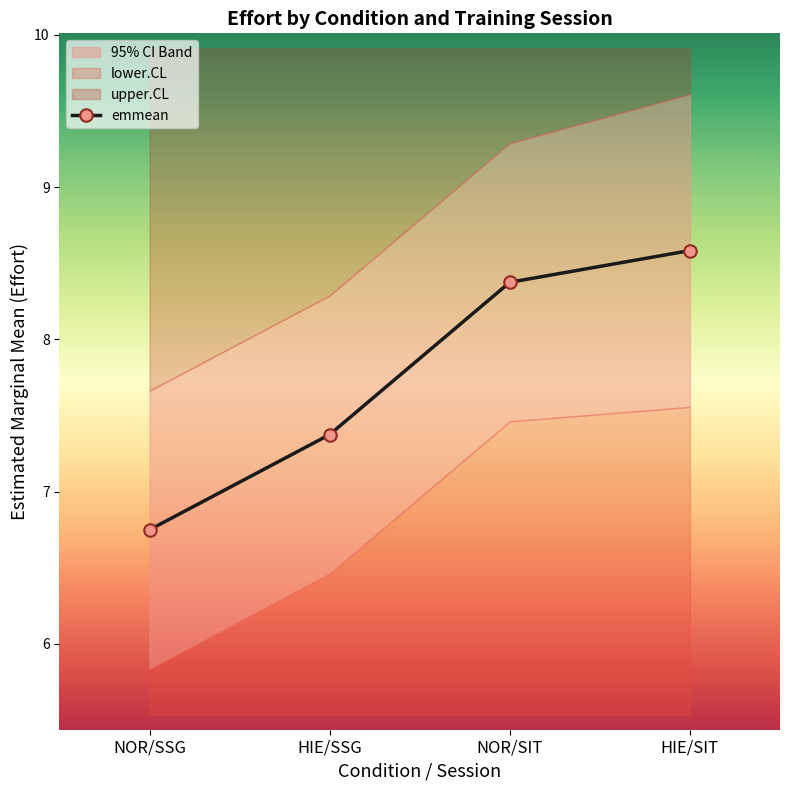

How many values in the emmean series are below 8?

2